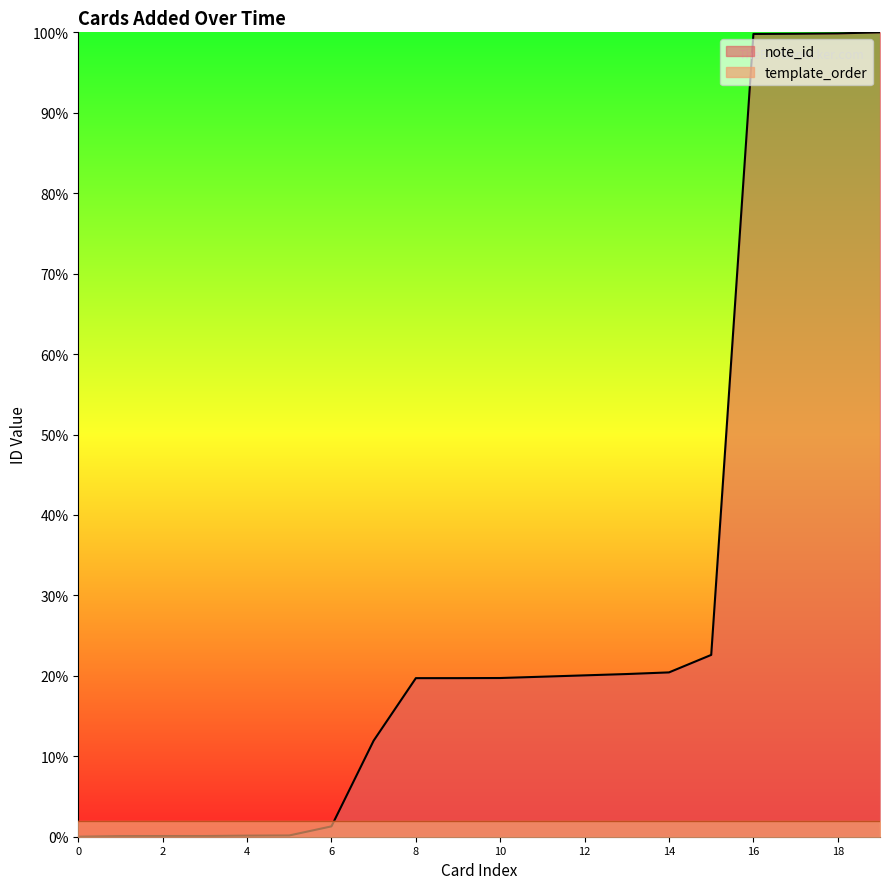

The note_id series shows 99.8 at 16. True or false?

True